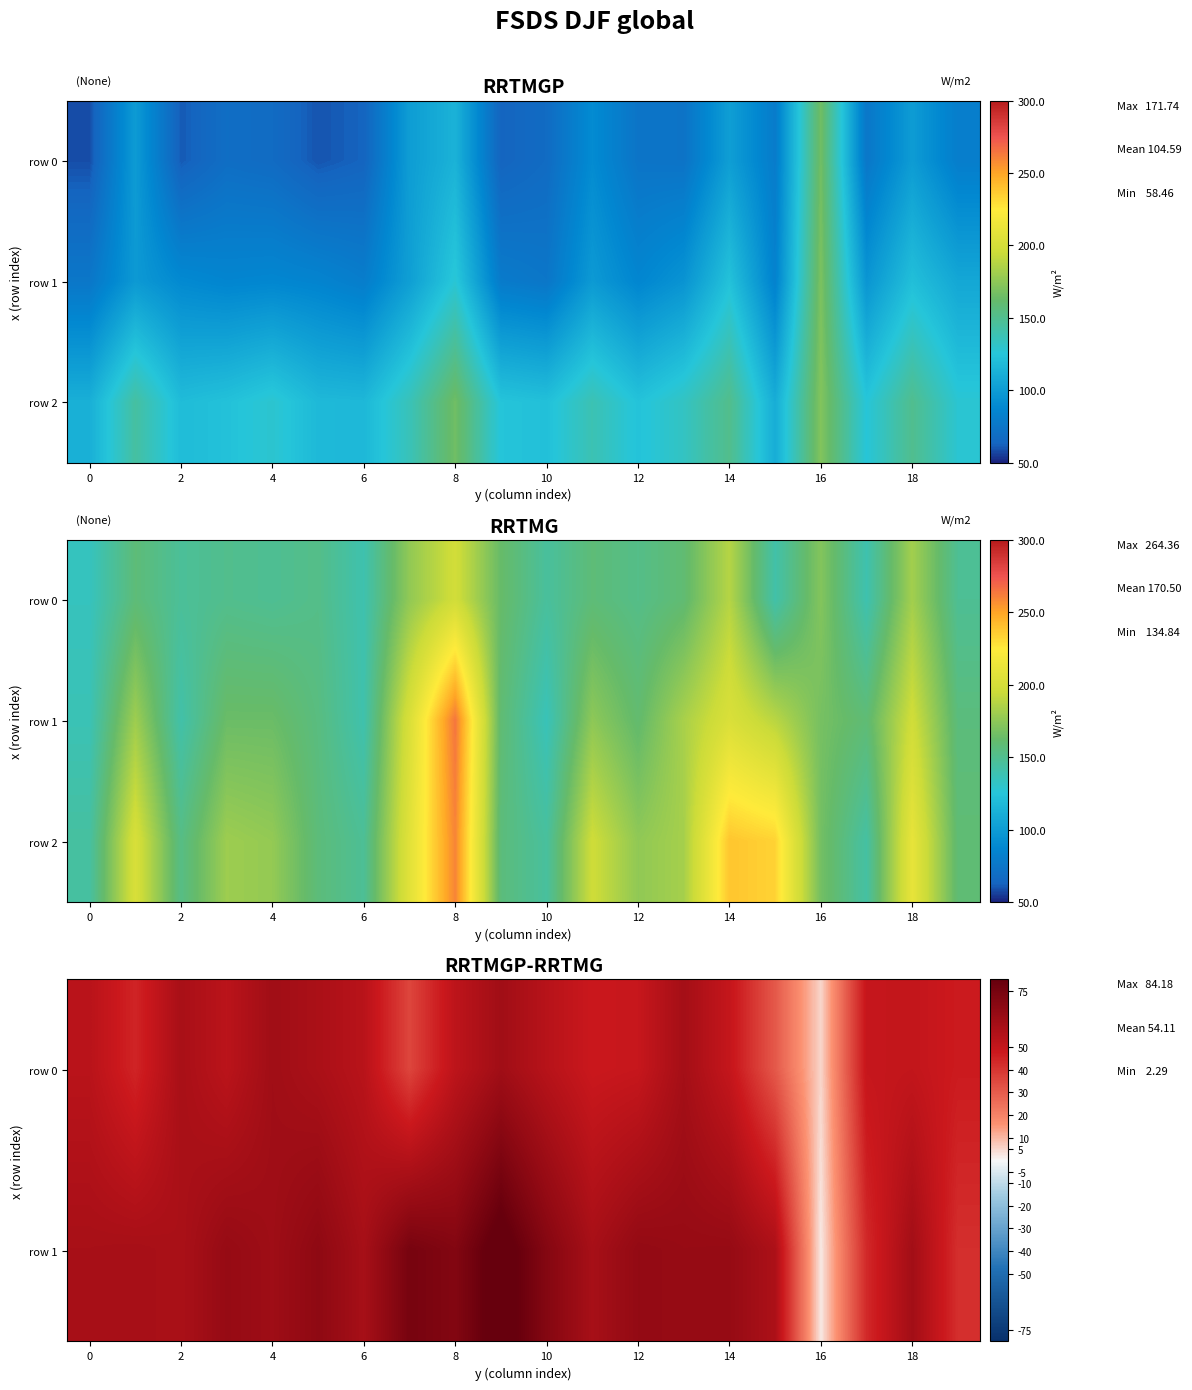

What value does the row 1 series have at 4?

61.7